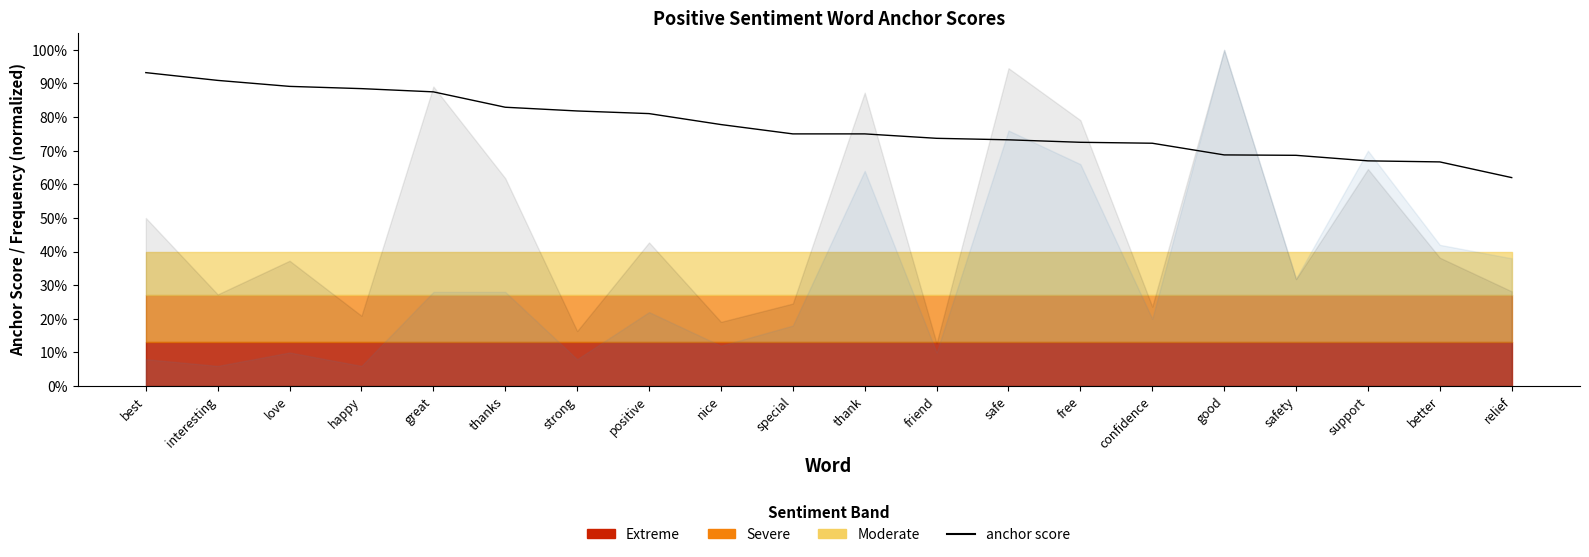

How many lines are shown in the chart?

1